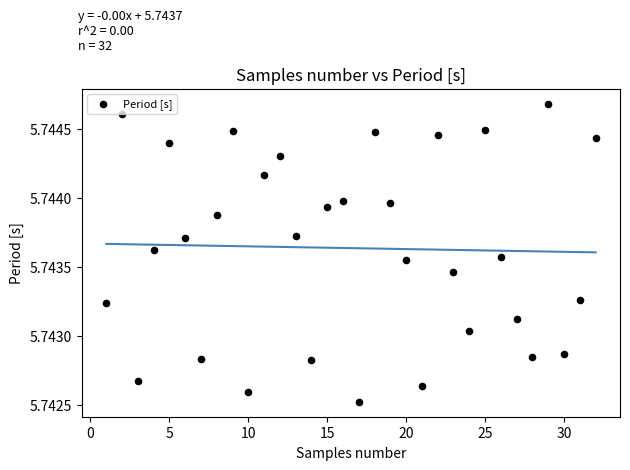

How many points are shown in the scatter plot?

32